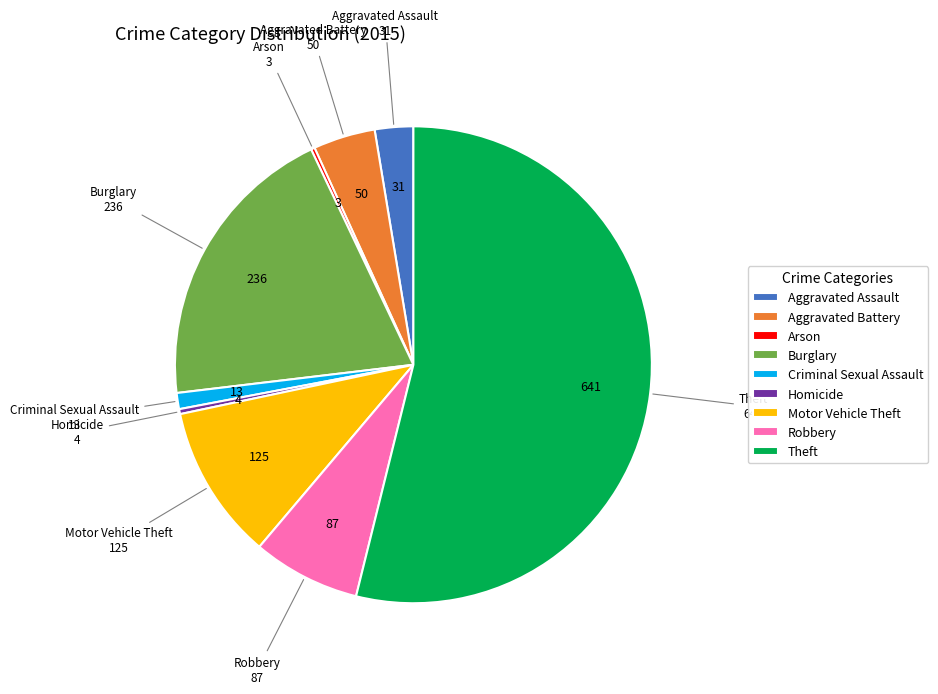

What is the largest slice in the pie chart?

Theft